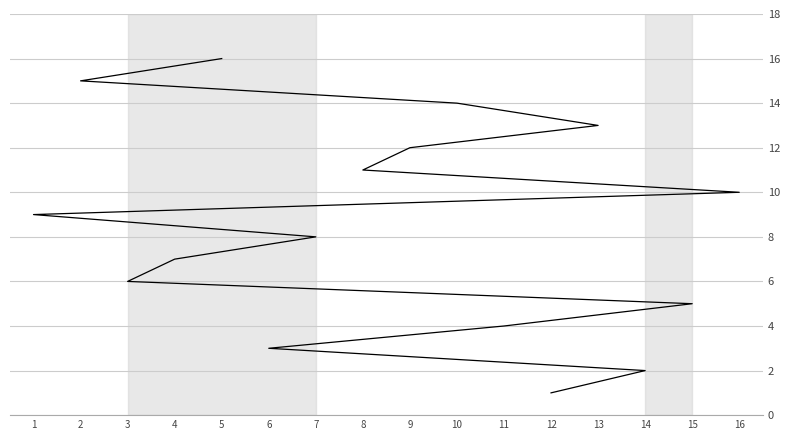

What position from the right is 14?

15